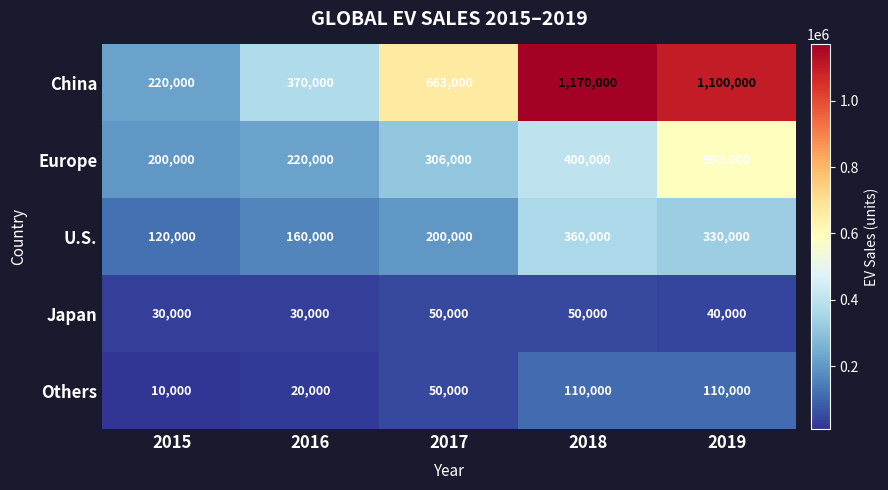

Reading left to right, what are all the values shown in this chart?

China: 220000	370000	663000	1170000	1100000
Europe: 200000	220000	306000	400000	590000
U.S.: 120000	160000	200000	360000	330000
Japan: 30000	30000	50000	50000	40000
Others: 10000	20000	50000	110000	110000